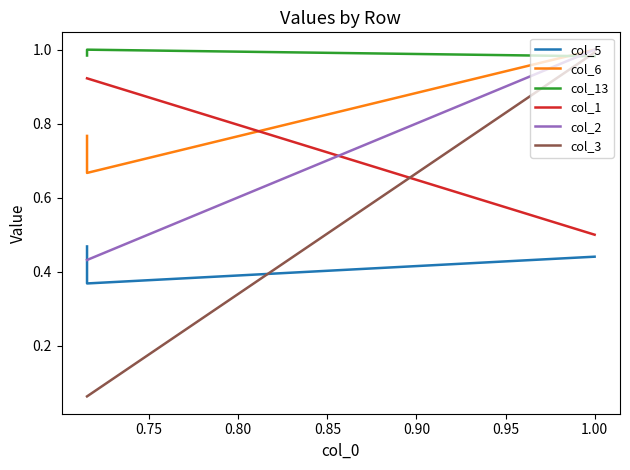

What is the difference between the maximum and minimum values in the col_5 series?

0.1